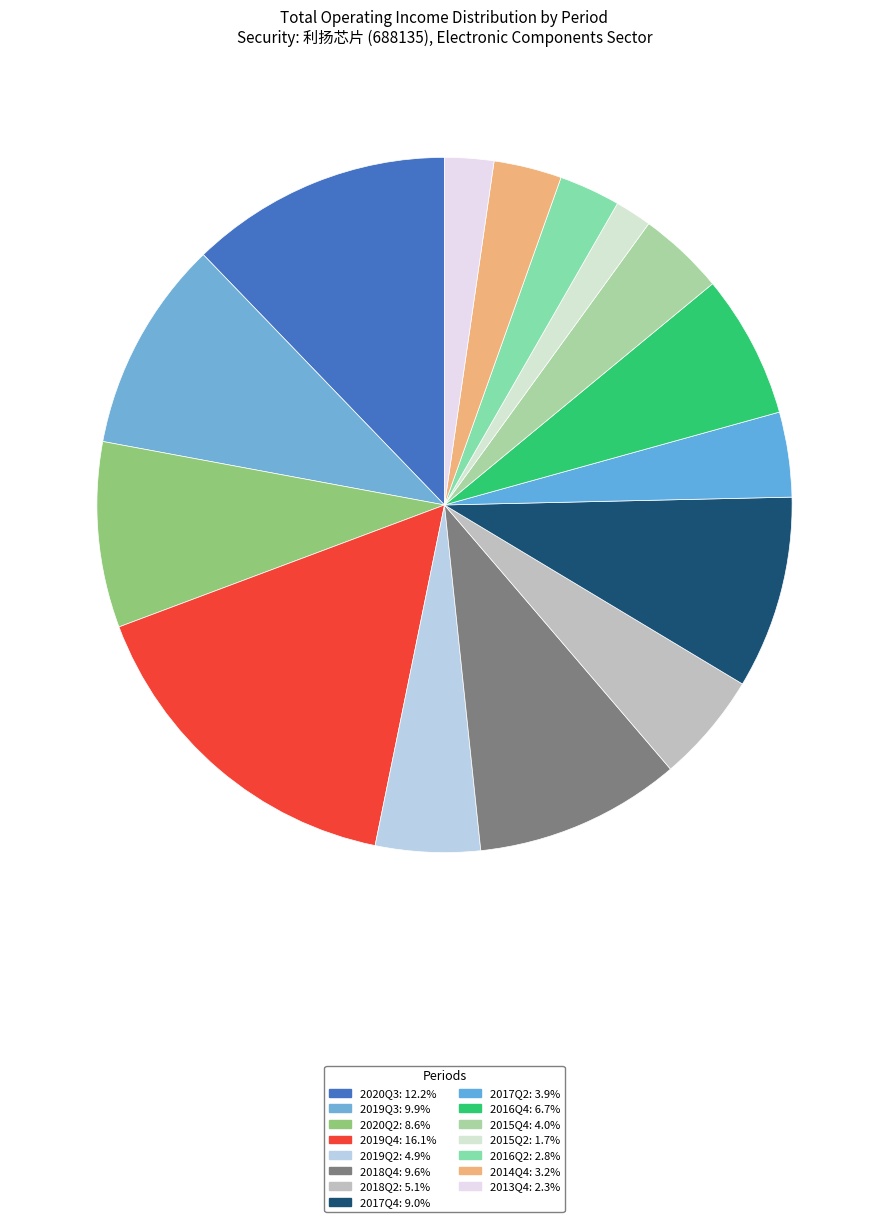

True or false: 2019Q2 accounts for 5% of the total.

True